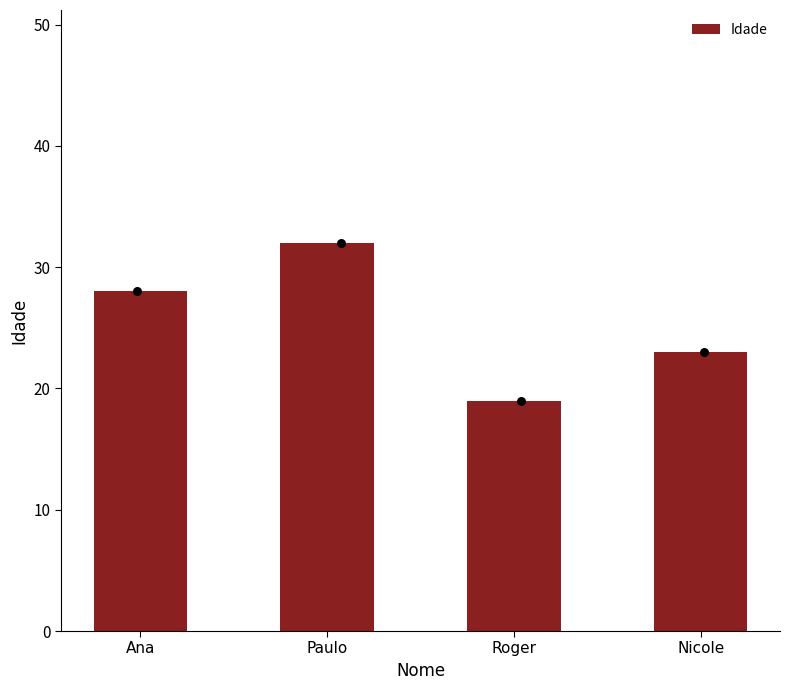

Which has a higher value, Nicole or Roger?

Nicole